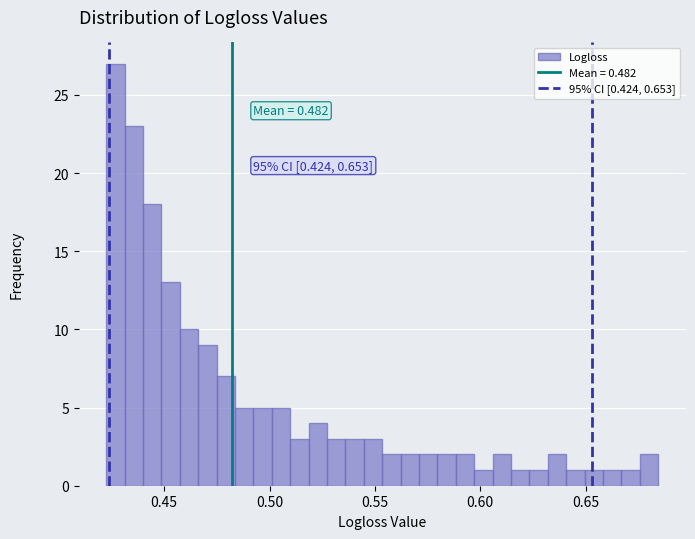

Around what value on the x-axis is the tallest bar? Give the approximate position of its centre, as read against the axis.

0.425